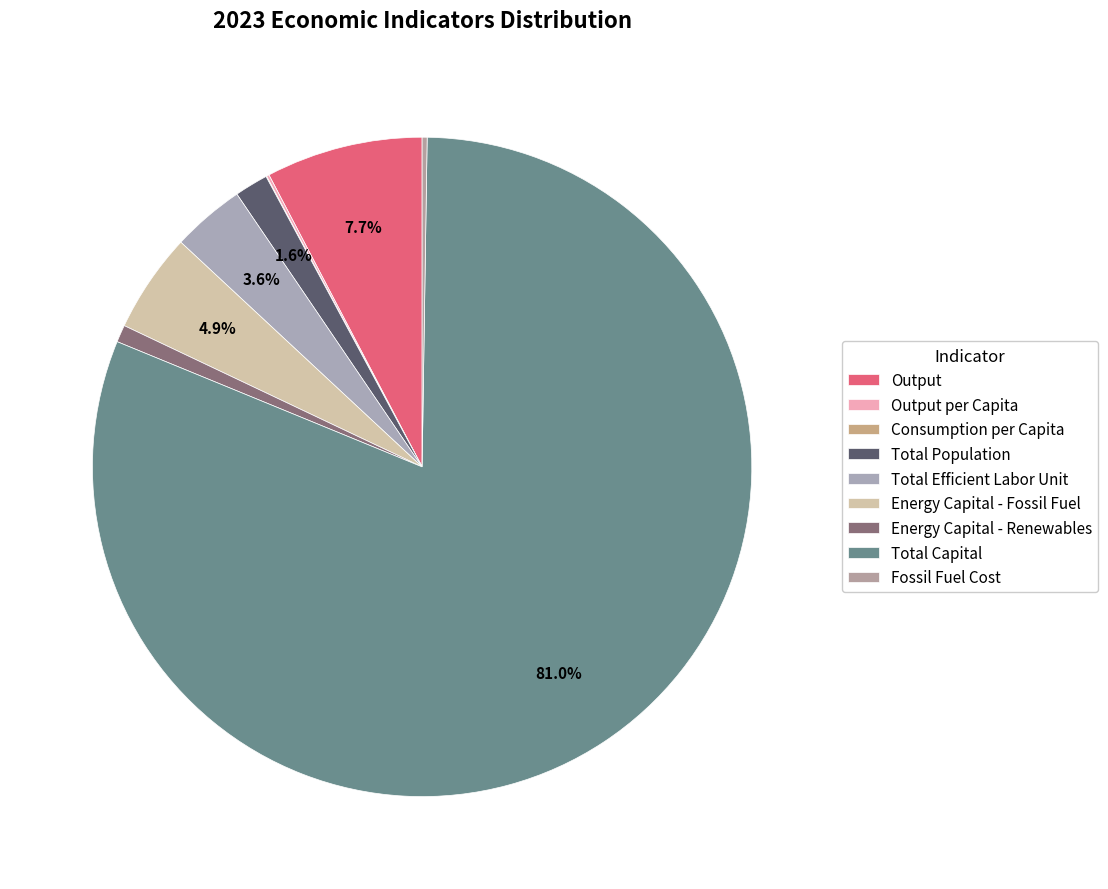

Is it true that Total Population is 2% of the pie?

True